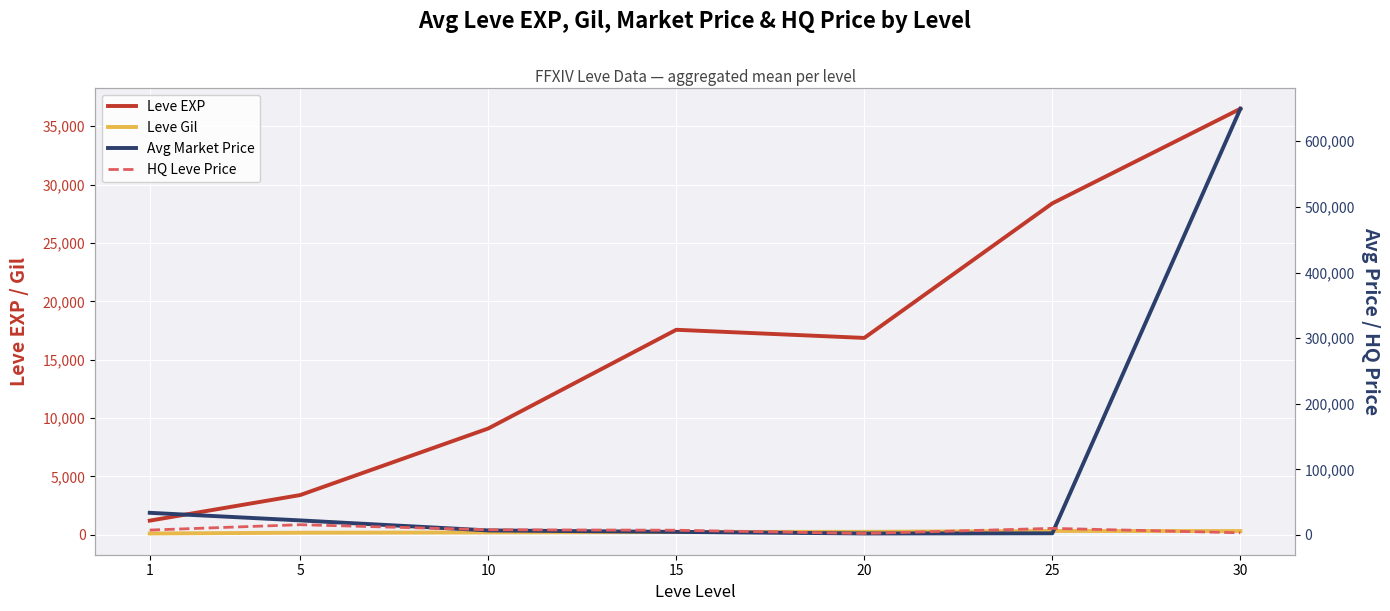

What is the difference between the Avg Market Price values at 30 and 20?

647247.8